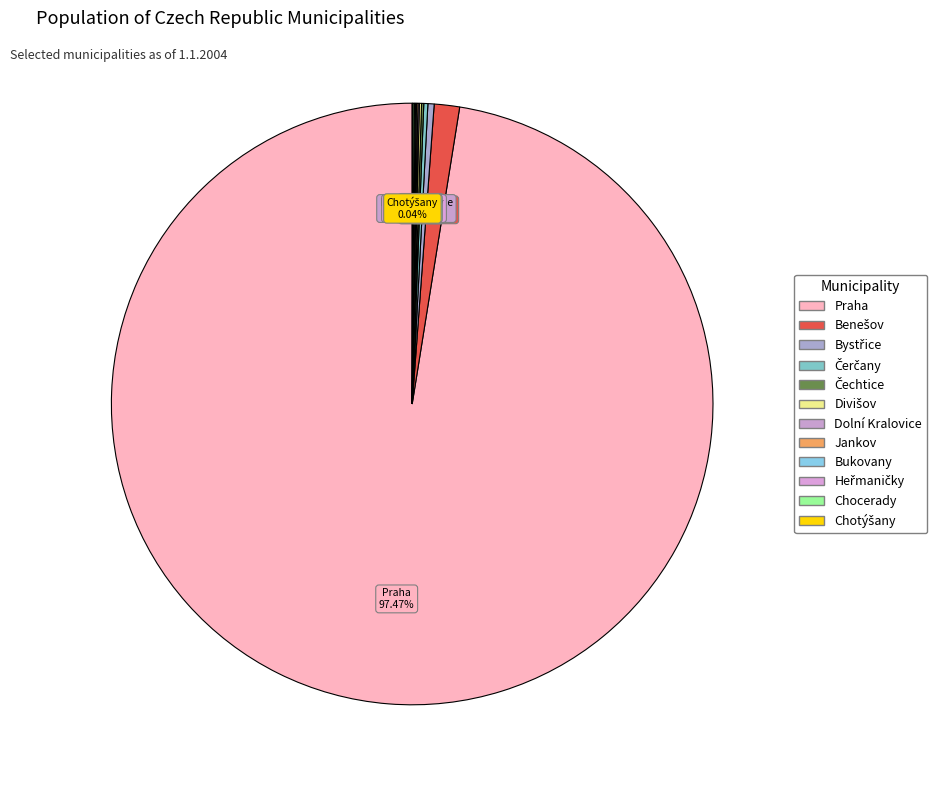

The Heřmaničky slice represents 8% of the pie. True or false?

False